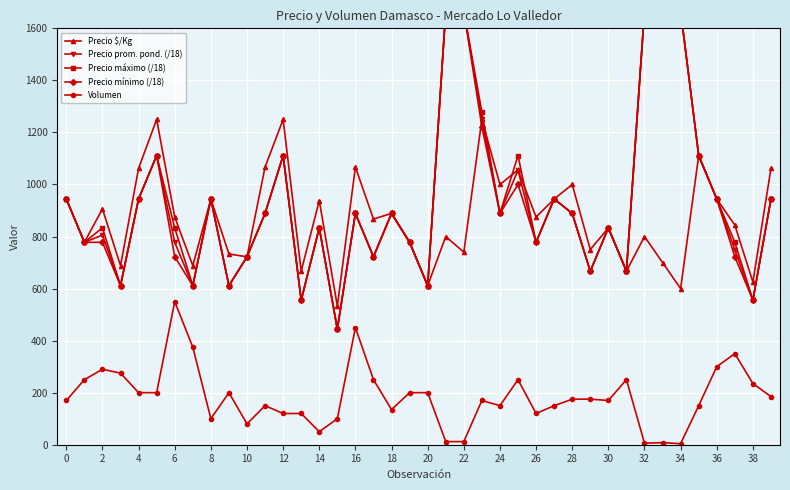

At how many categories does at least one series exceed 641?

37